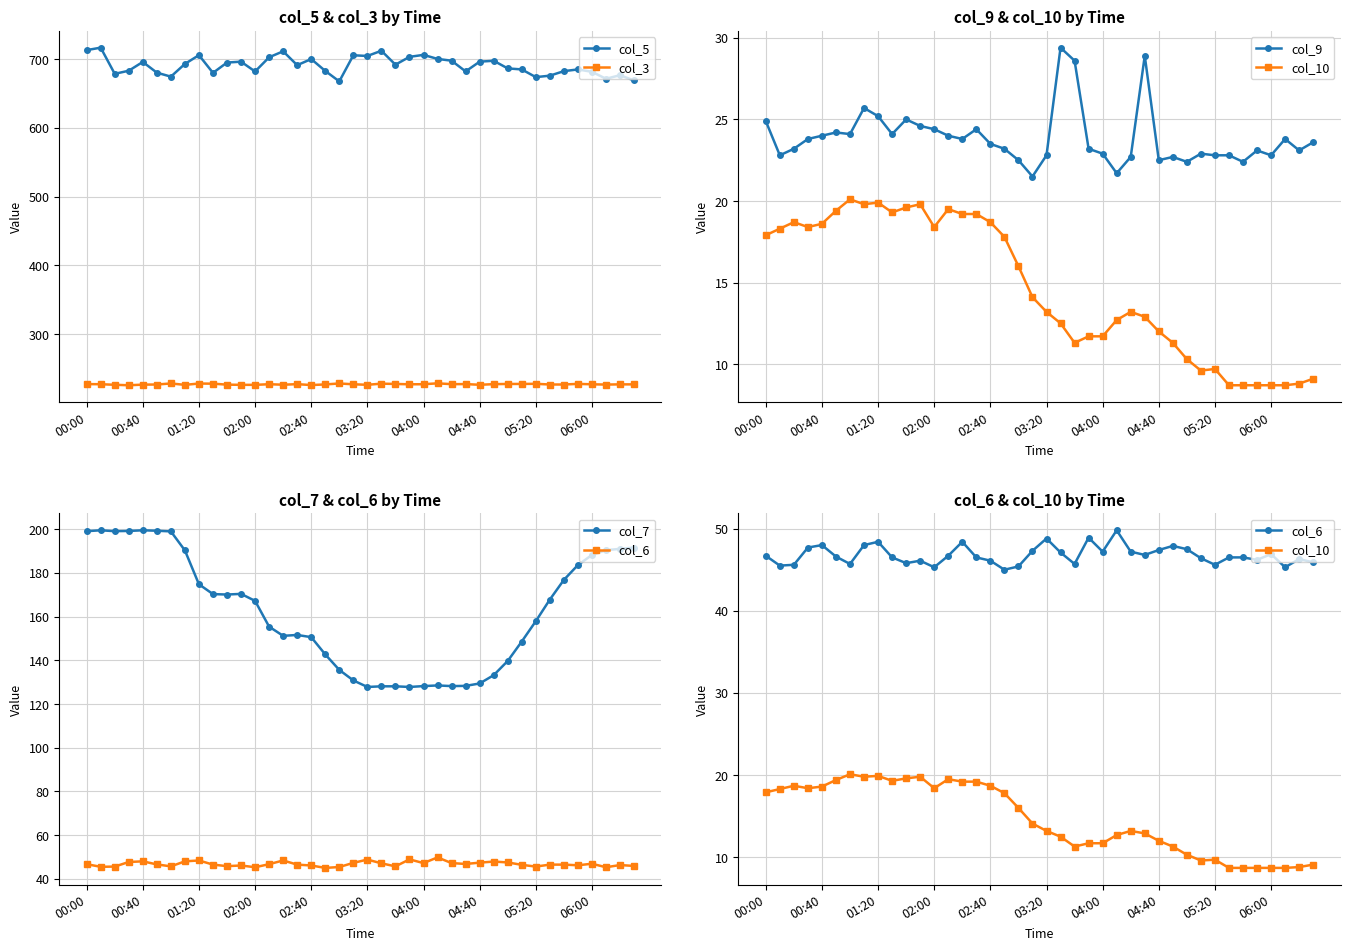

True or false: col_3 and col_5 cross at least once.

False